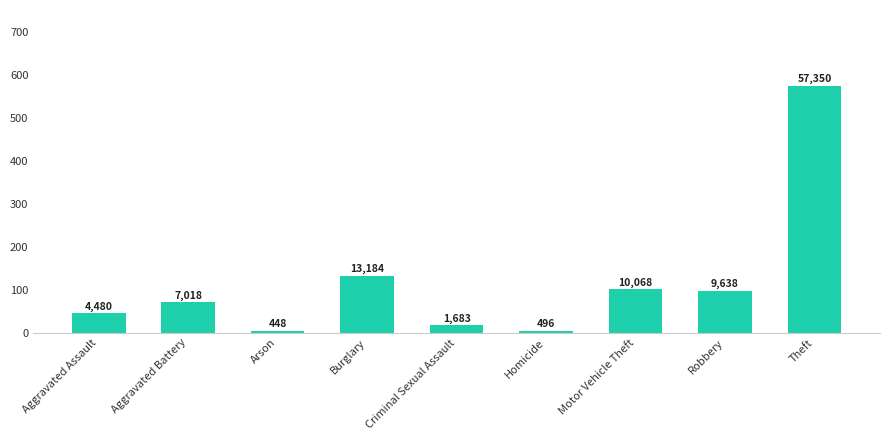

How many data points are less than 7018?

4